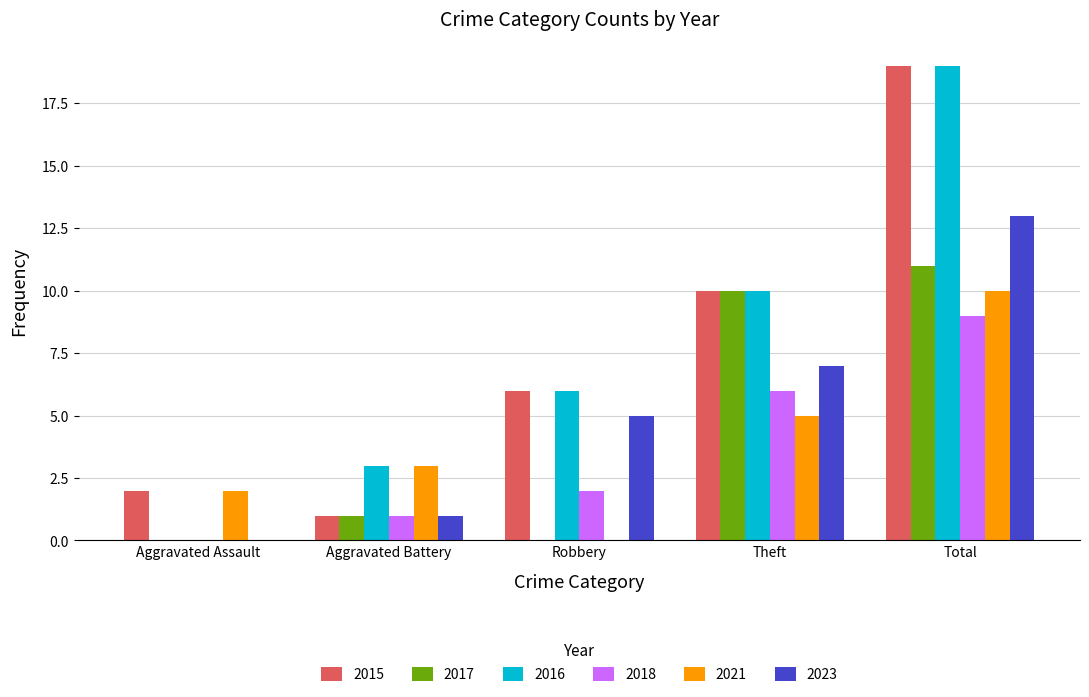

What is the total value across all series at Aggravated Battery?

10